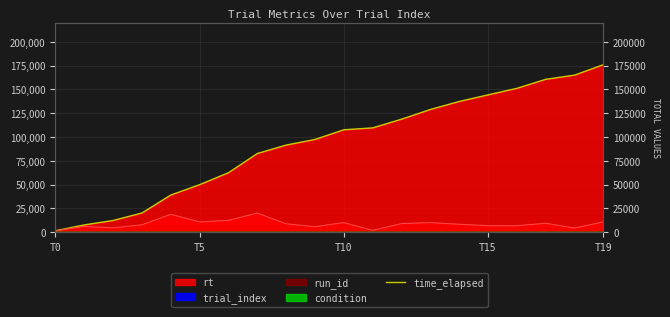

The value at 13 is 128967. True or false?

True